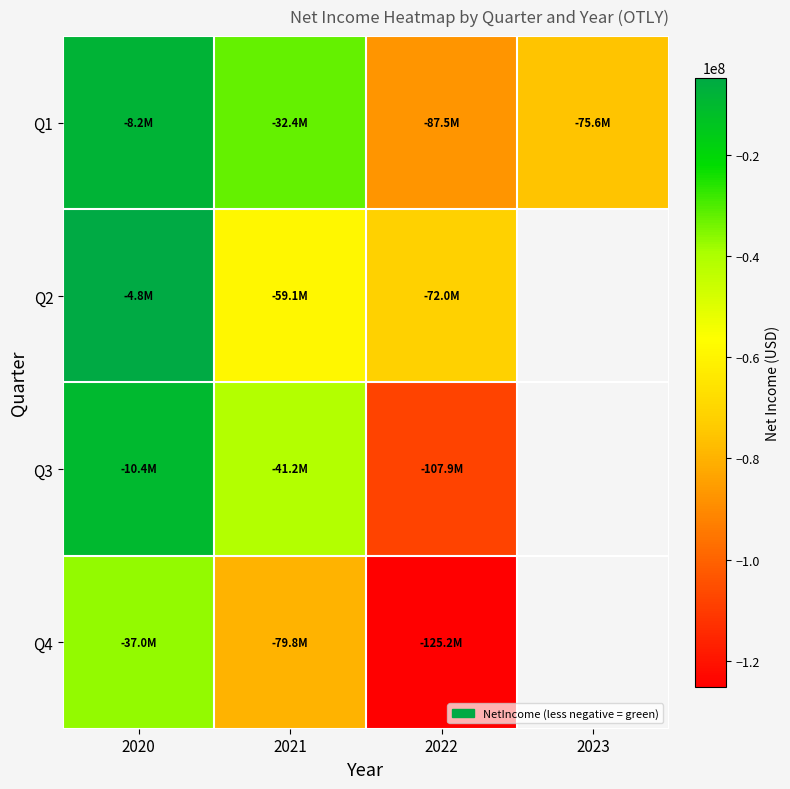

How many data points in Q4 are less than -79753000?

1